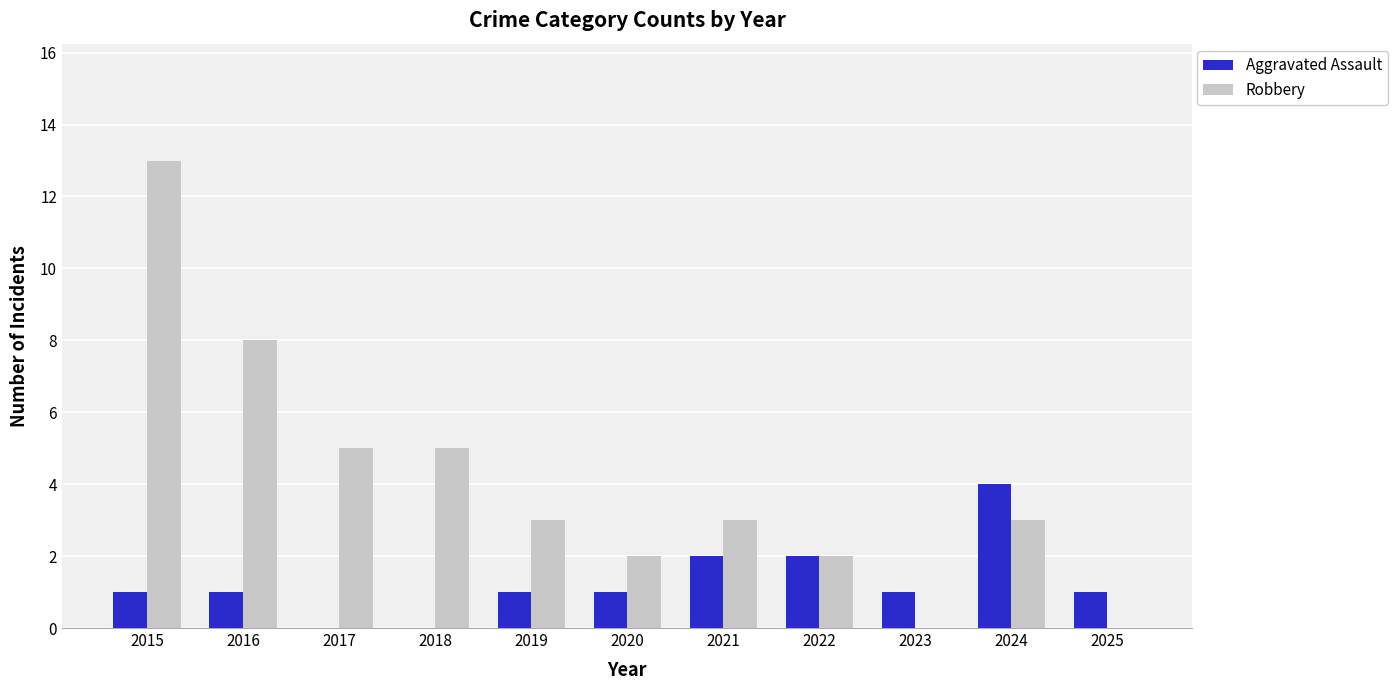

Which series has the largest total across all categories?

Robbery